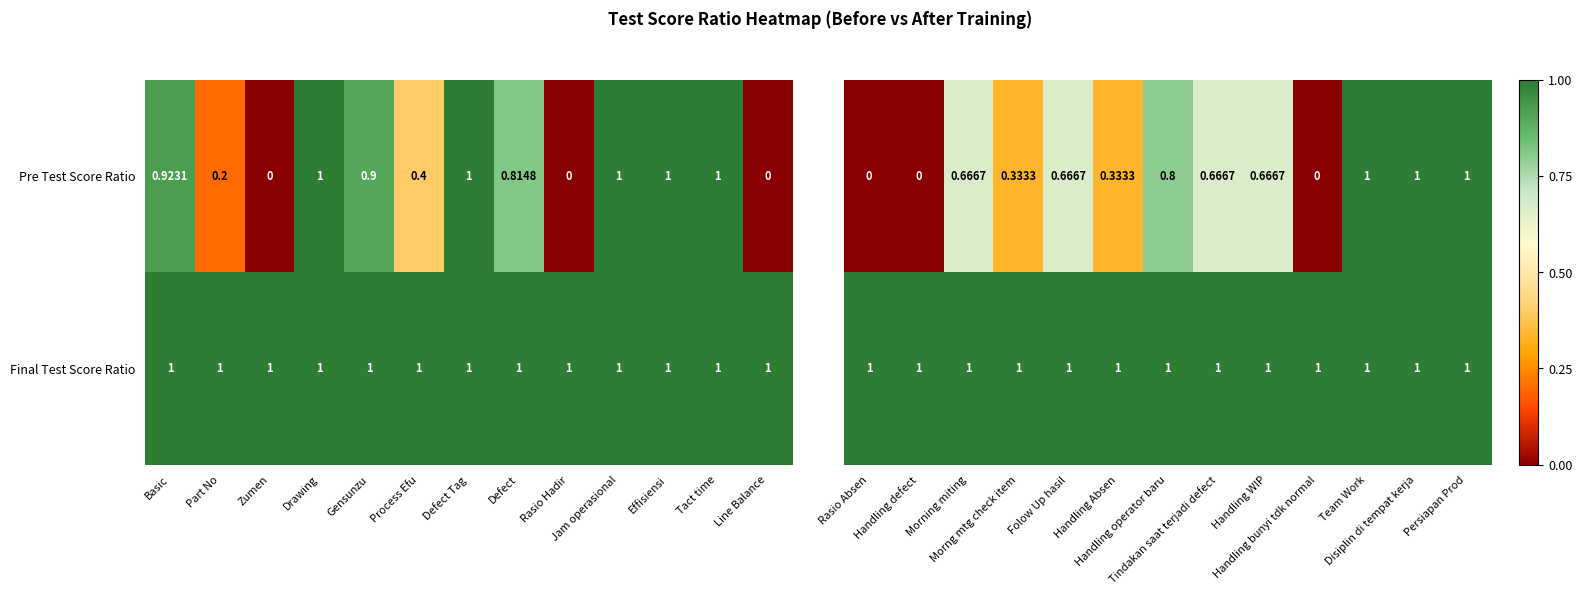

Between Handling defect and Tindakan saat terjadi defect, which series saw the biggest shift?

Pre Test Score Ratio